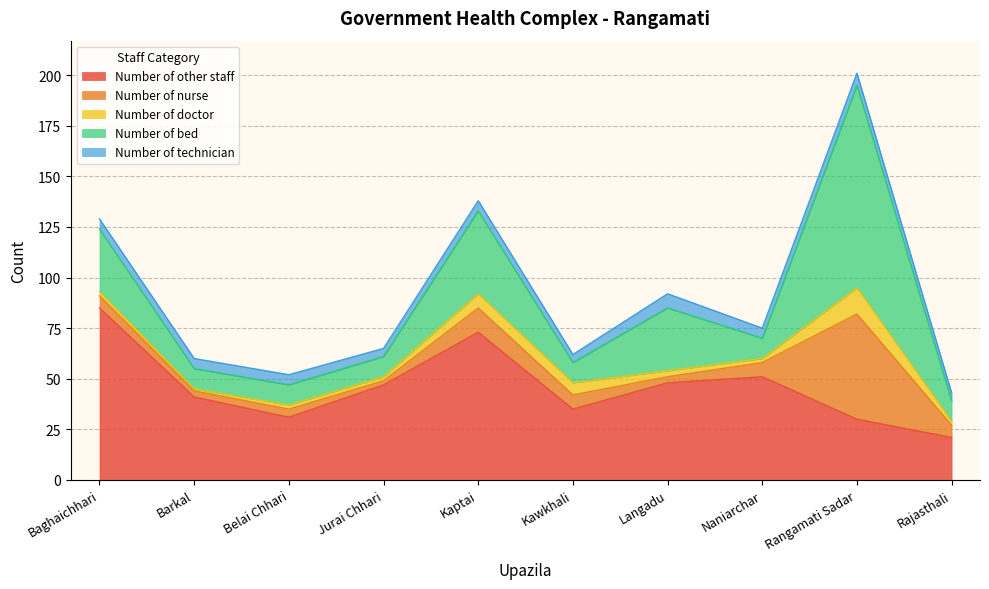

How many interior local valleys does the Number of bed series have?

2